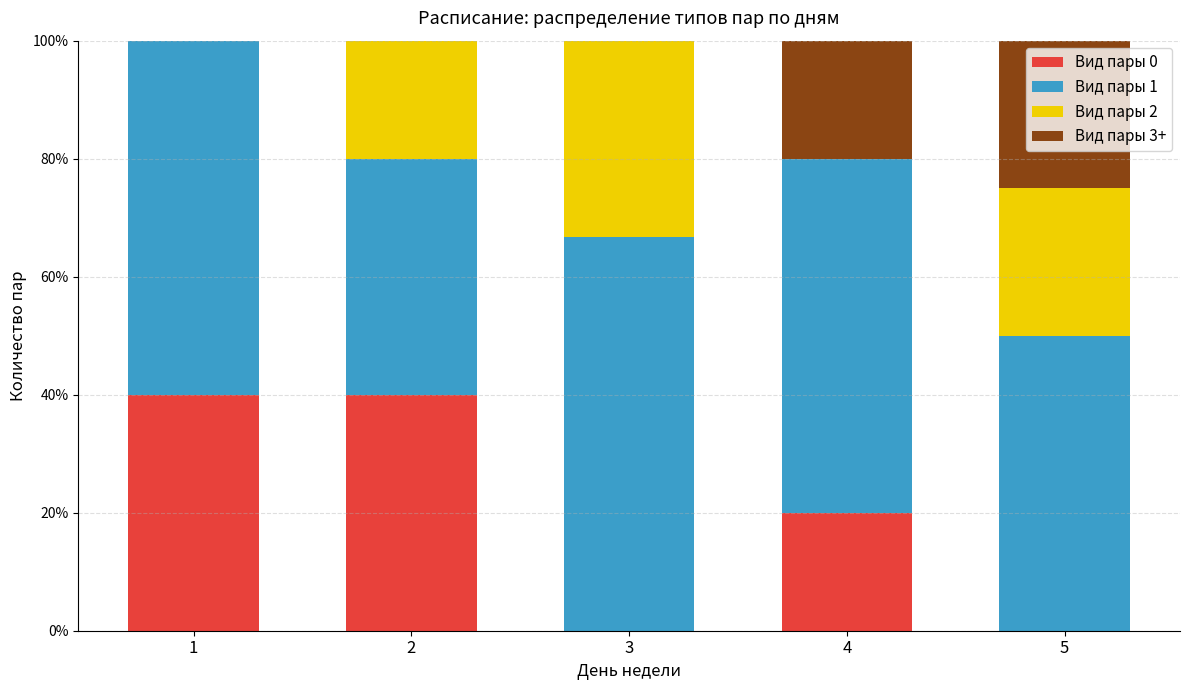

What is the total value across all series at 3?

100.0